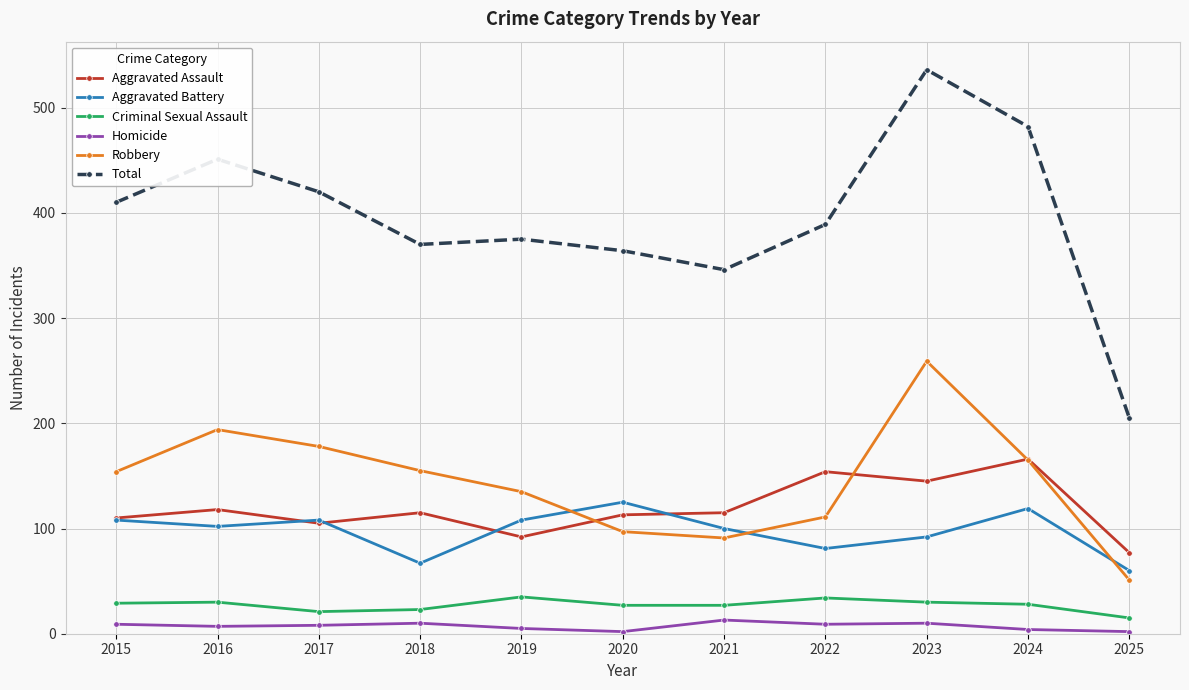

What is the difference between the second highest and minimum values in the Criminal Sexual Assault series?

19